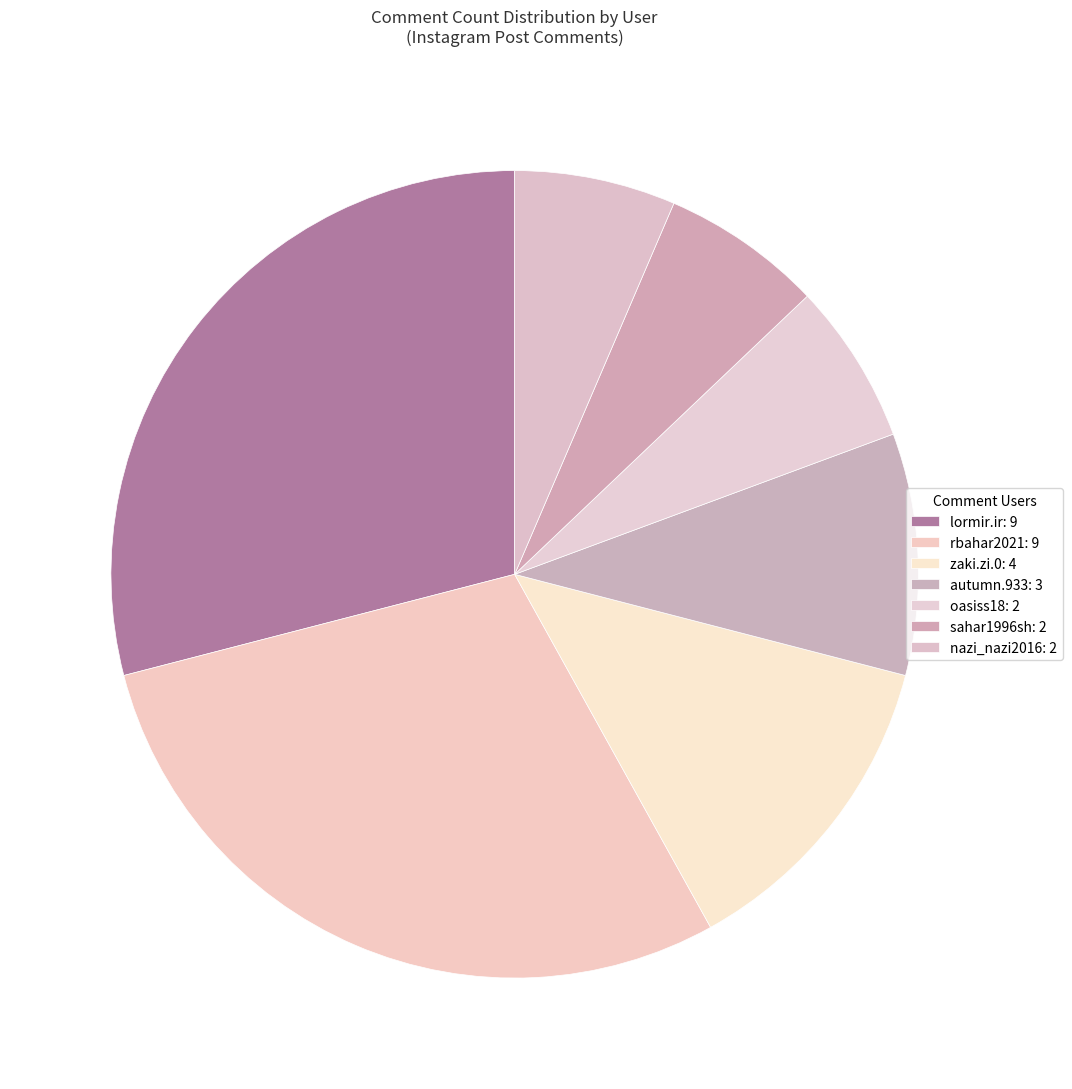

Count the number of slices in the pie.

7